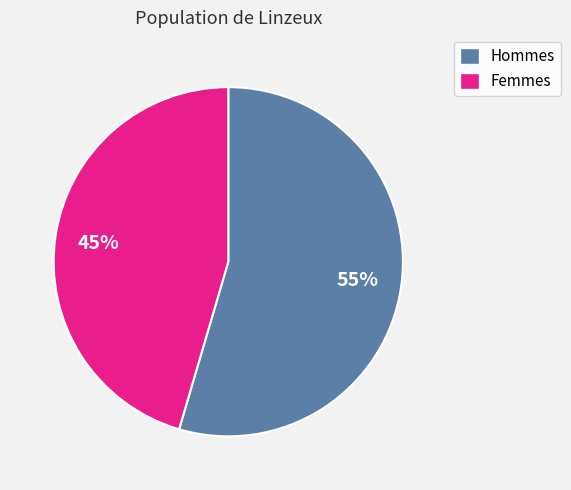

To the nearest percent, what is the average slice percentage?

50%